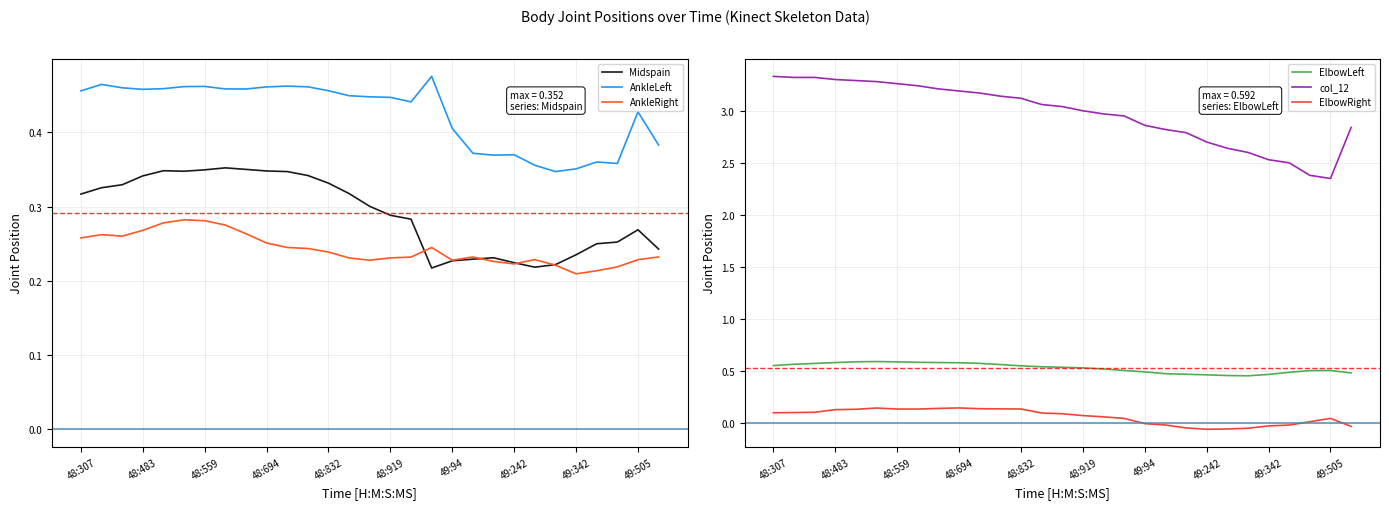

What is the total value across all series at 10?

4.9